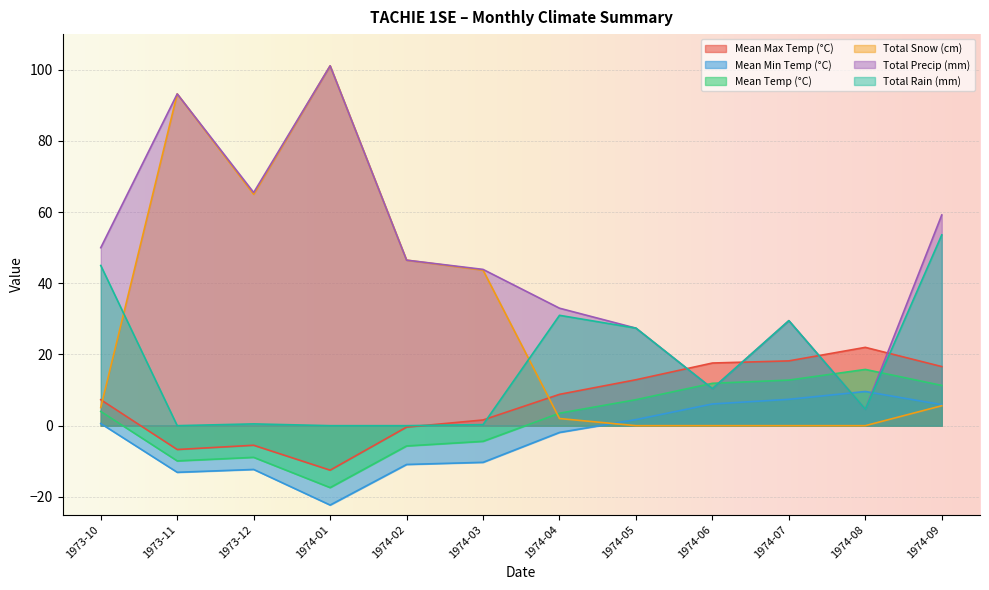

How many lines are shown in the chart?

6